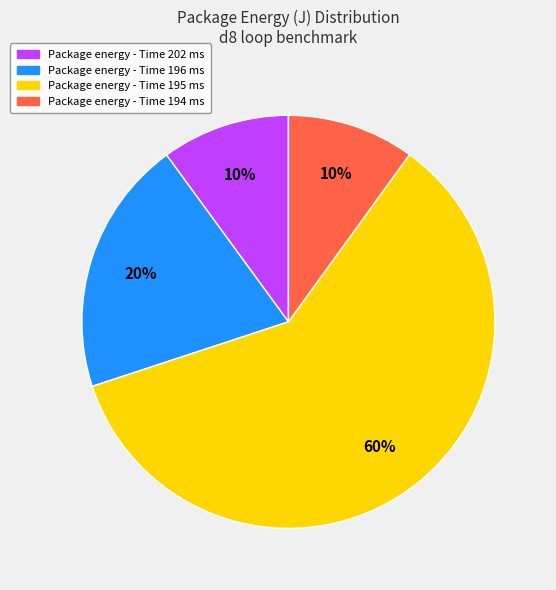

Is the sum of Package energy - Time 196 ms and Package energy - Time 195 ms greater than half?

Yes